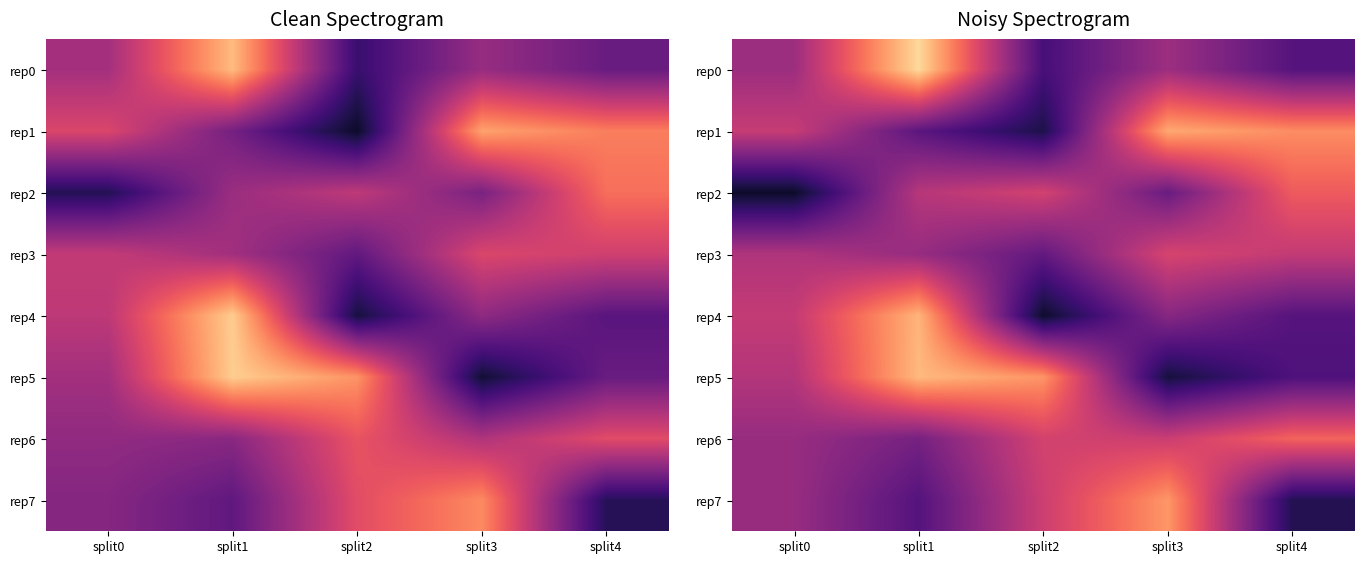

What is the average value of the rep1 series?

0.1